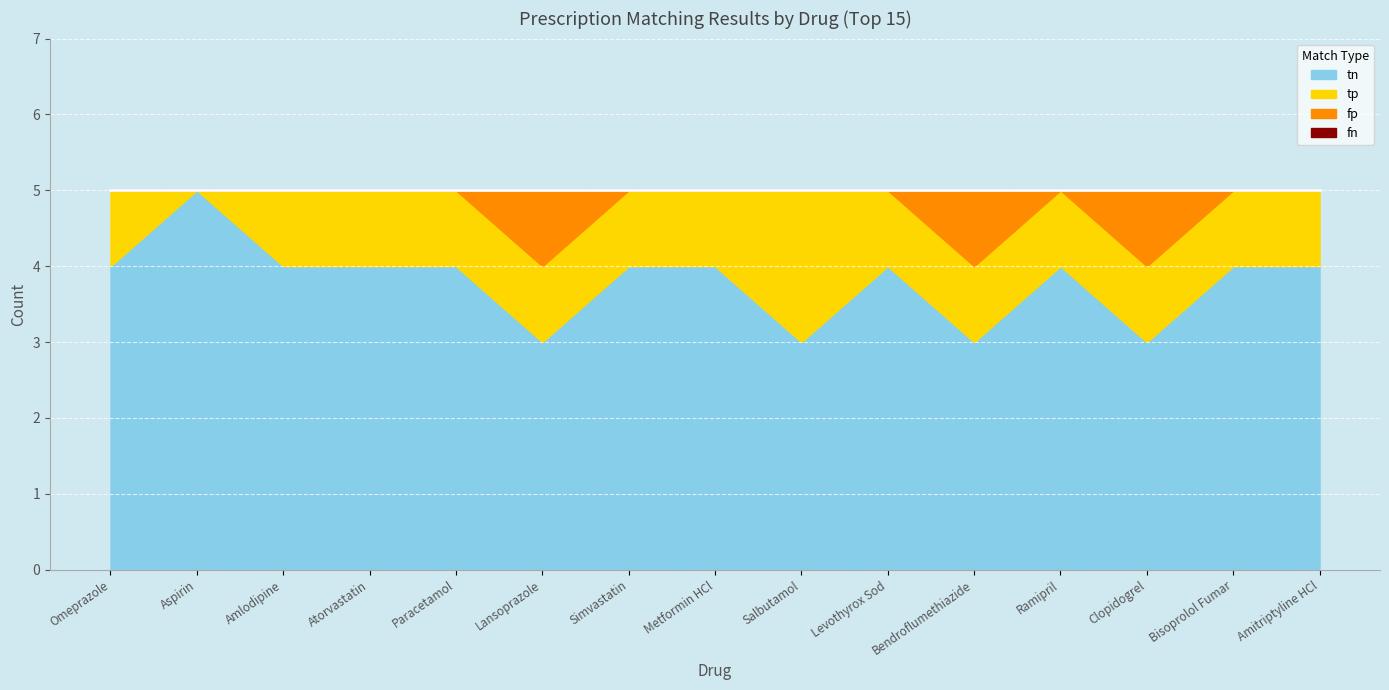

True or false: fp and tn cross at least once.

False